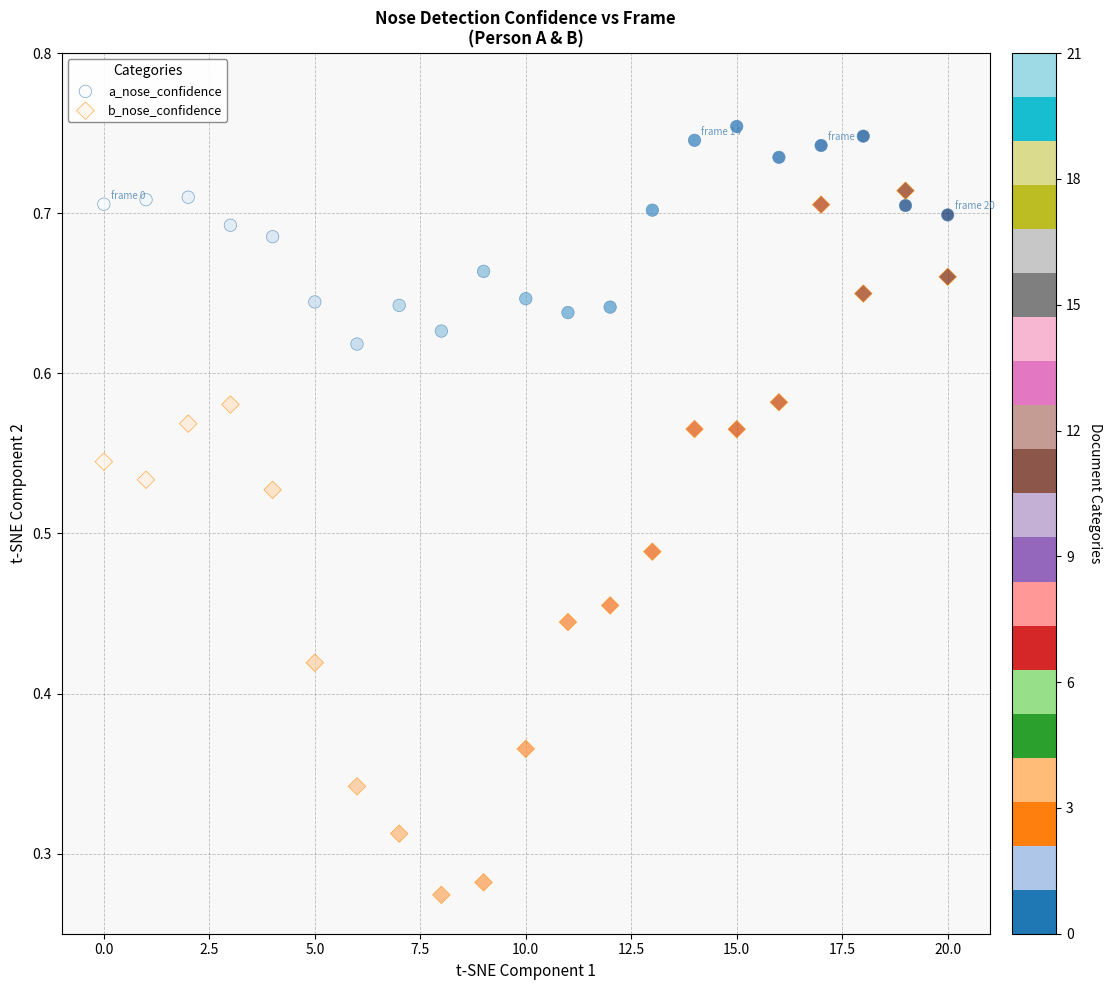

Which series reaches the maximum Y coordinate?

a_nose_confidence